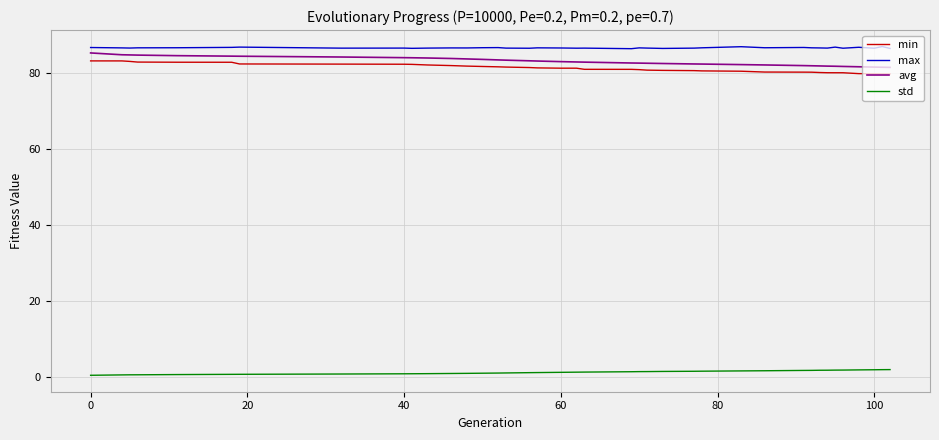

True or false: avg and std cross at least once.

False